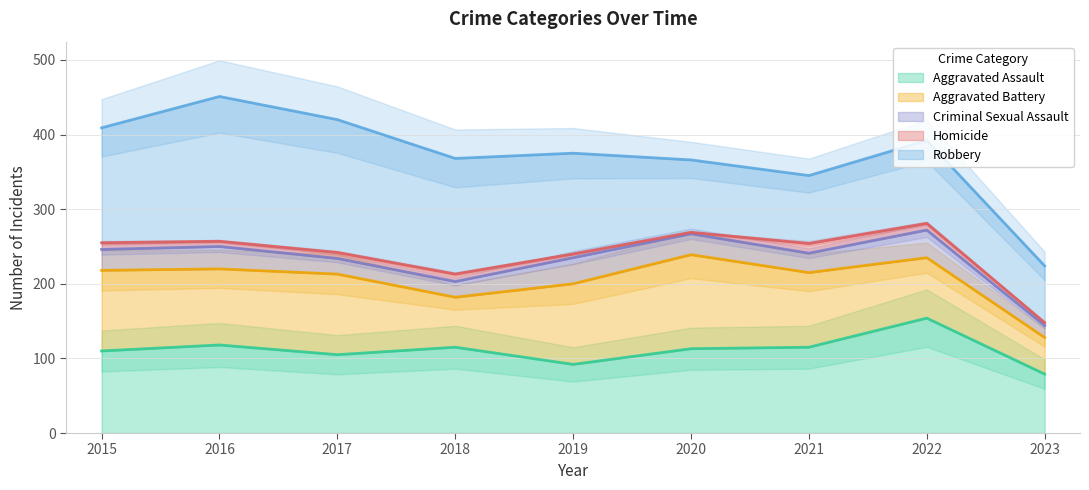

What is the minimum value shown in the chart?

2